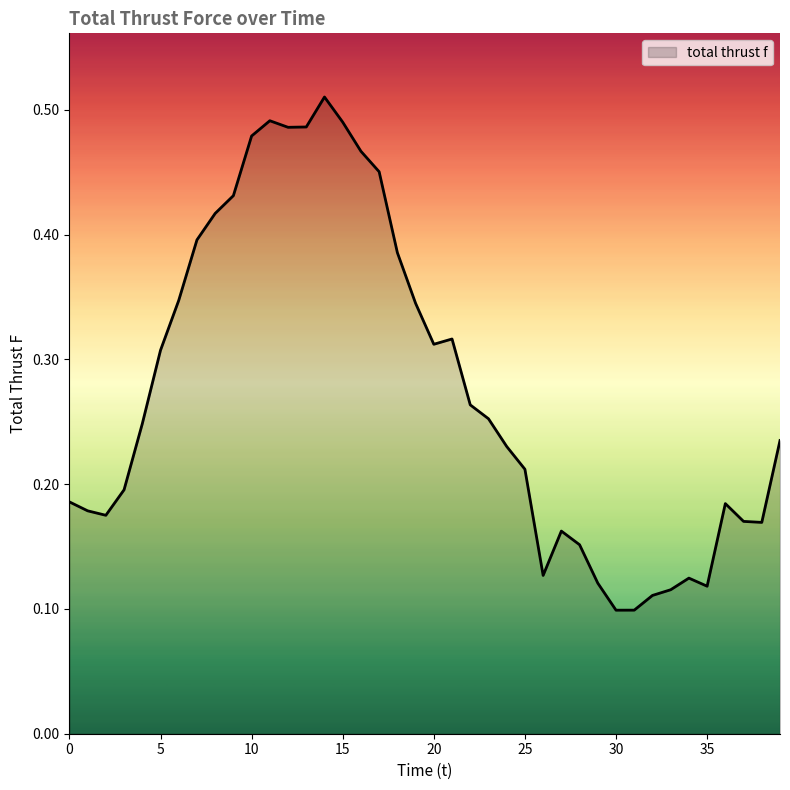

Where is the data nearest to the value 0?

30